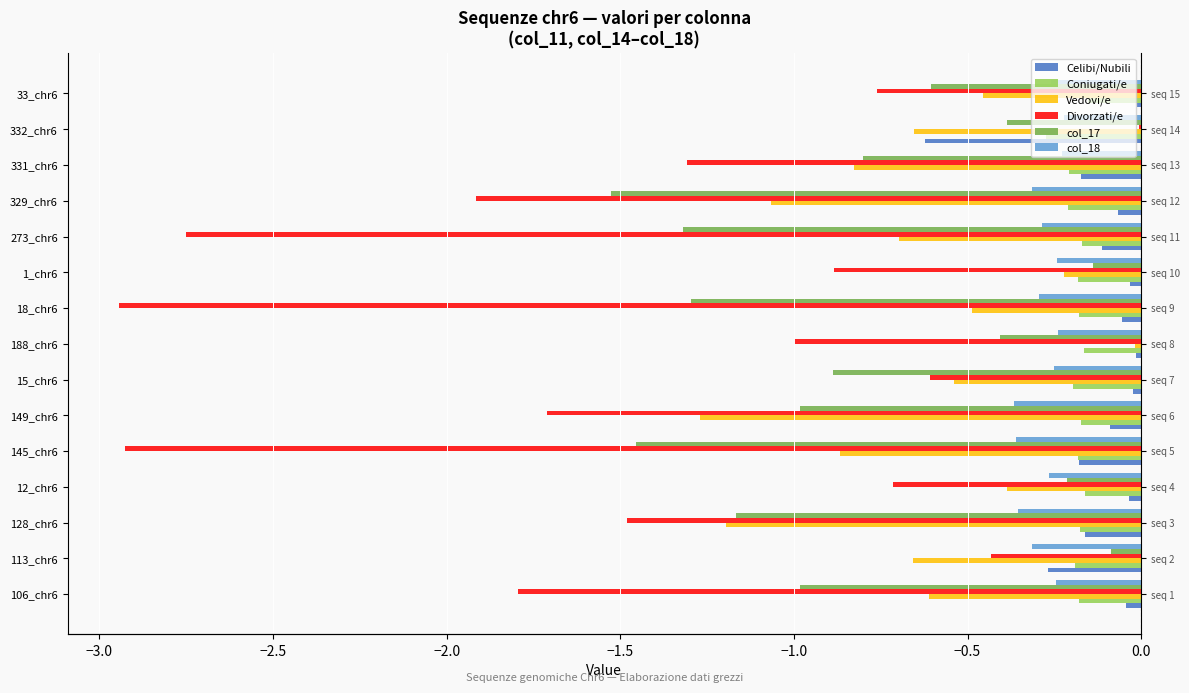

True or false: Celibi/Nubili has a value of -0.0 at 329_chr6.

False